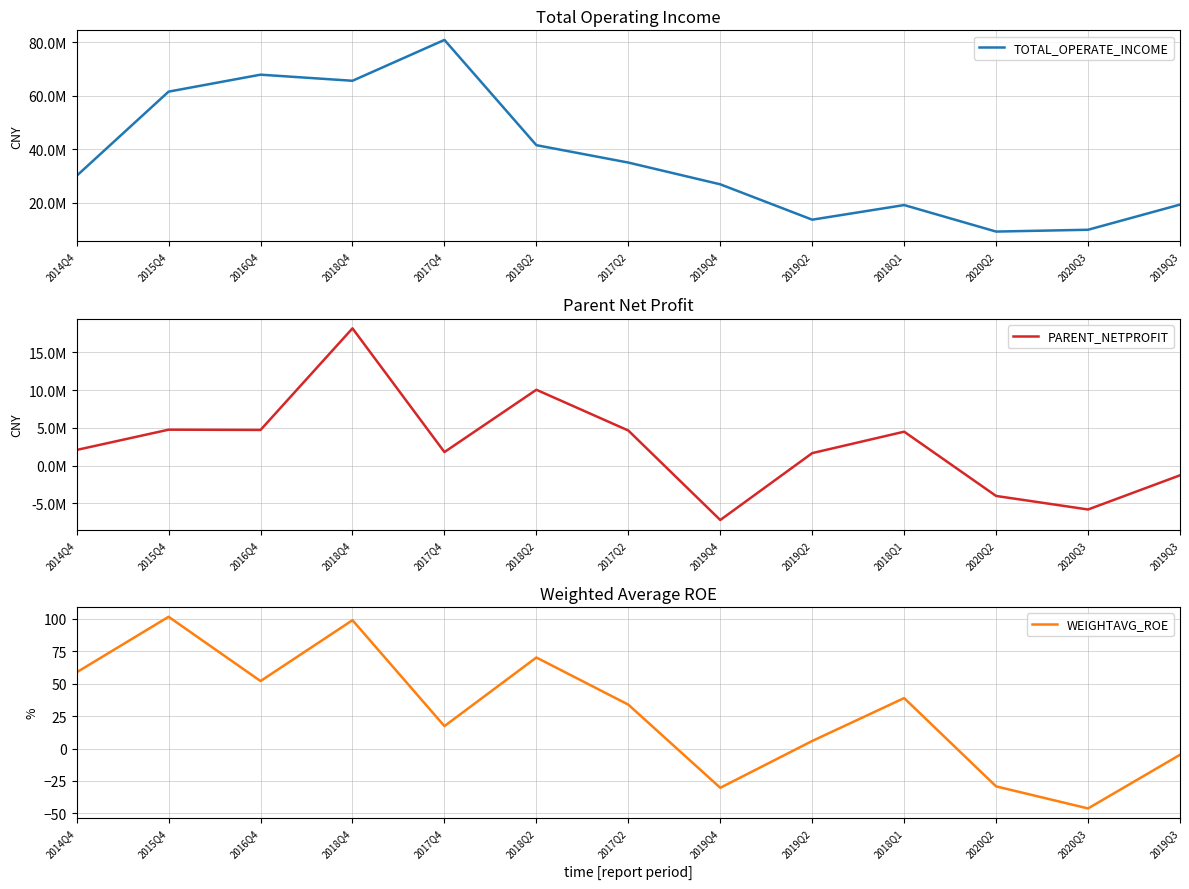

What are all the series names shown in the legend?

TOTAL_OPERATE_INCOME, PARENT_NETPROFIT, WEIGHTAVG_ROE